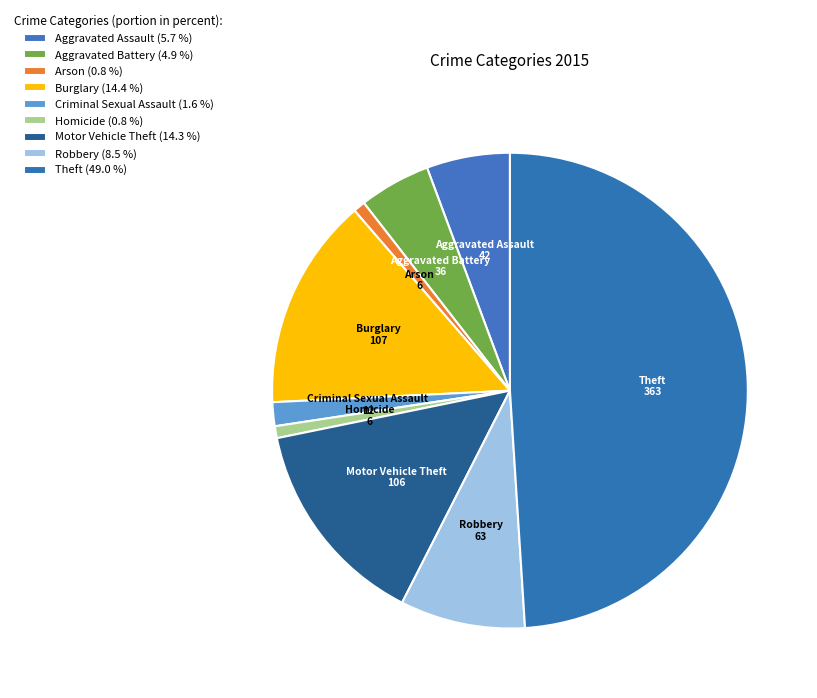

Does Homicide represent more than half of the total?

No